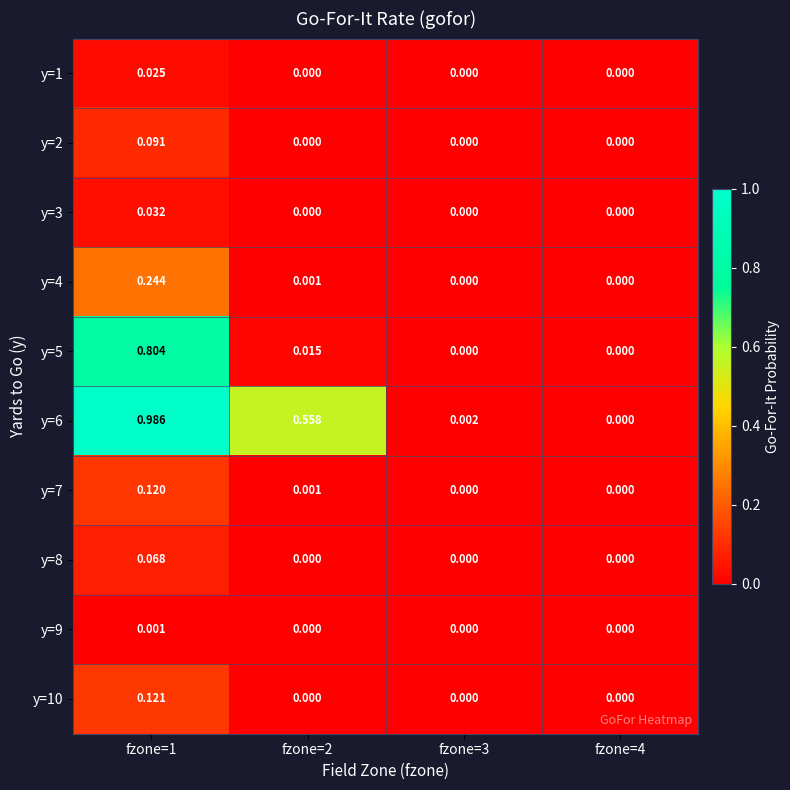

Is the value of y=8 at fzone=1 greater than the value of y=6 at fzone=3?

Yes